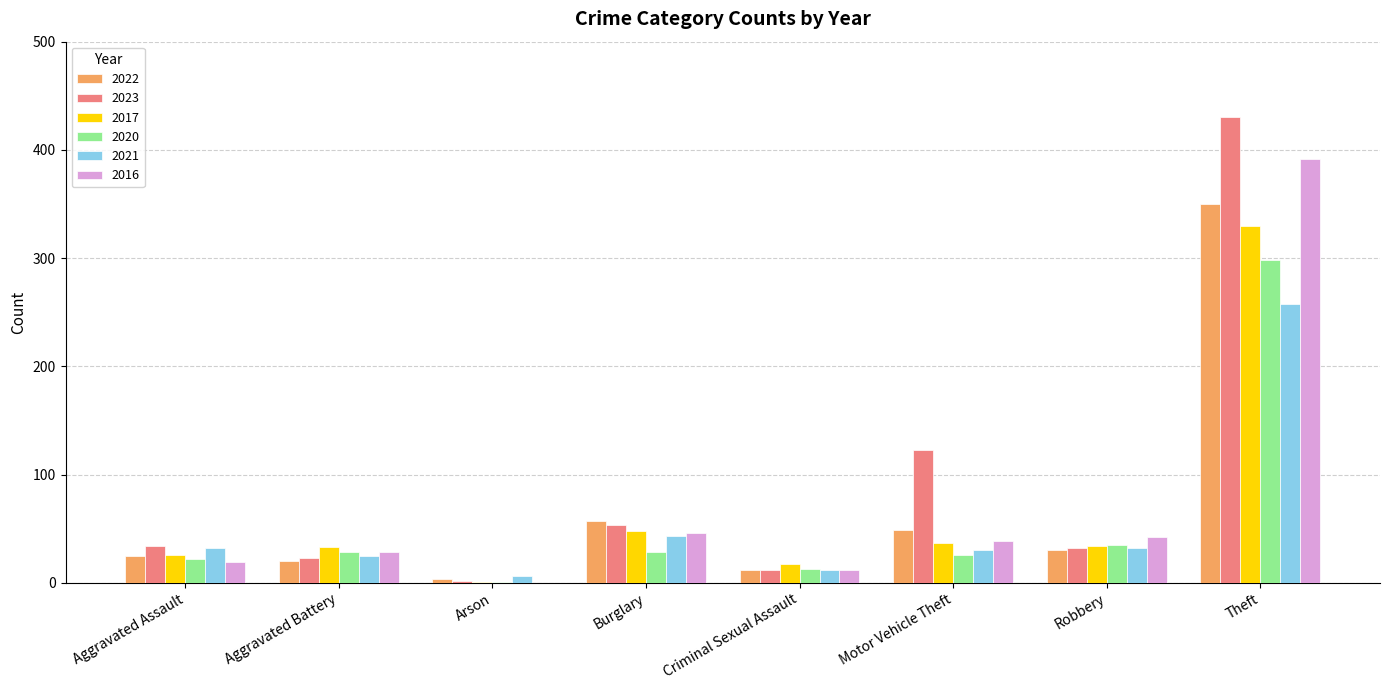

What is the maximum value shown in the chart?

430